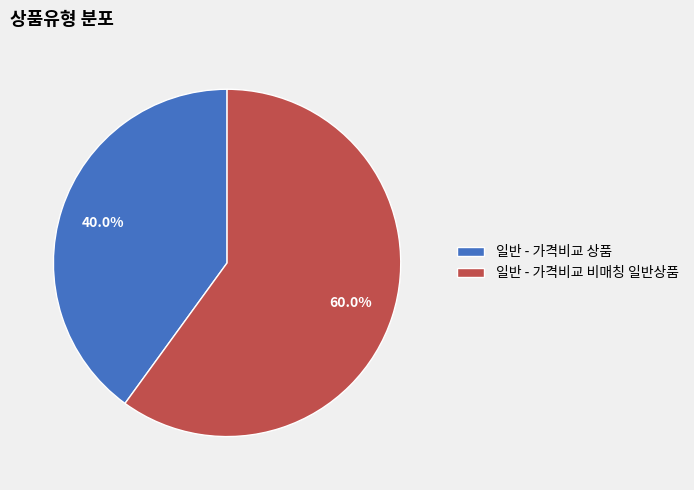

Count the number of slices in the pie.

2